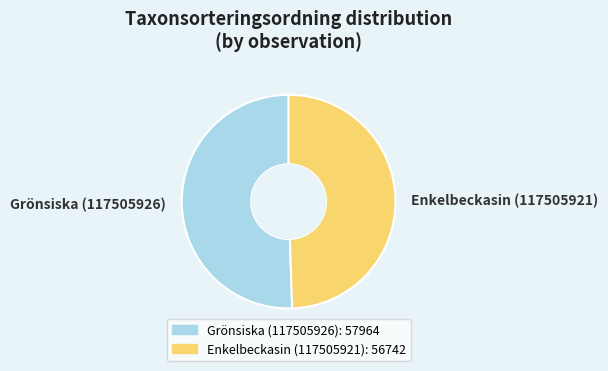

Does Enkelbeckasin (117505921) account for over 50% of the chart?

No